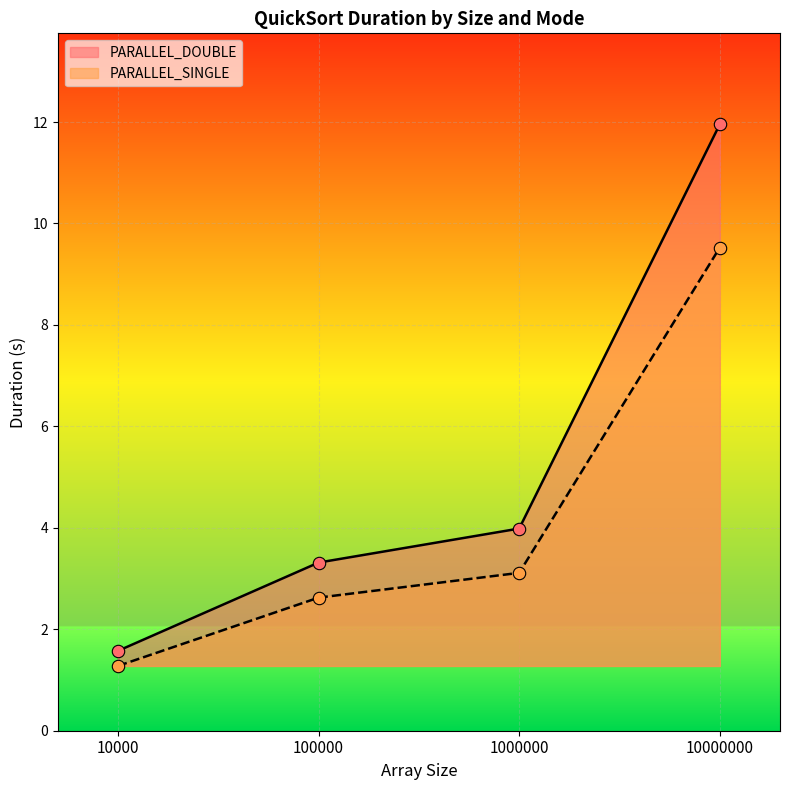

What is the total value across all series at 1000000?

7.1